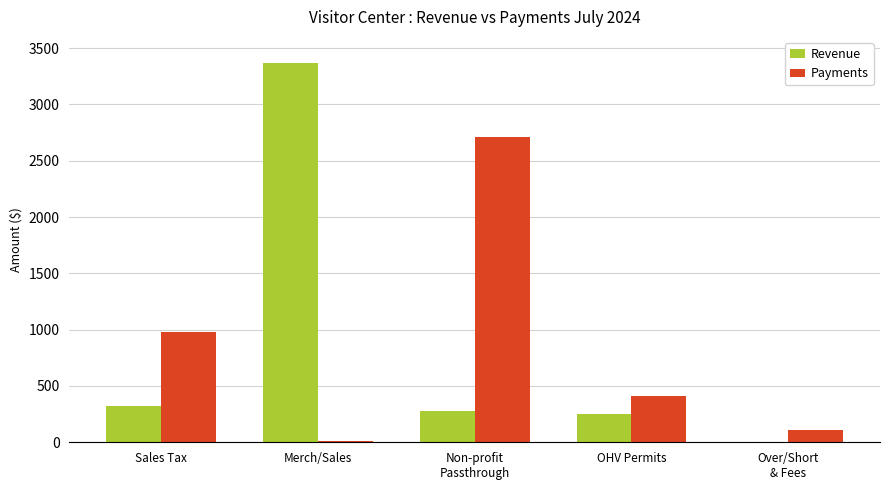

What is the sum of all Revenue values?

4220.8